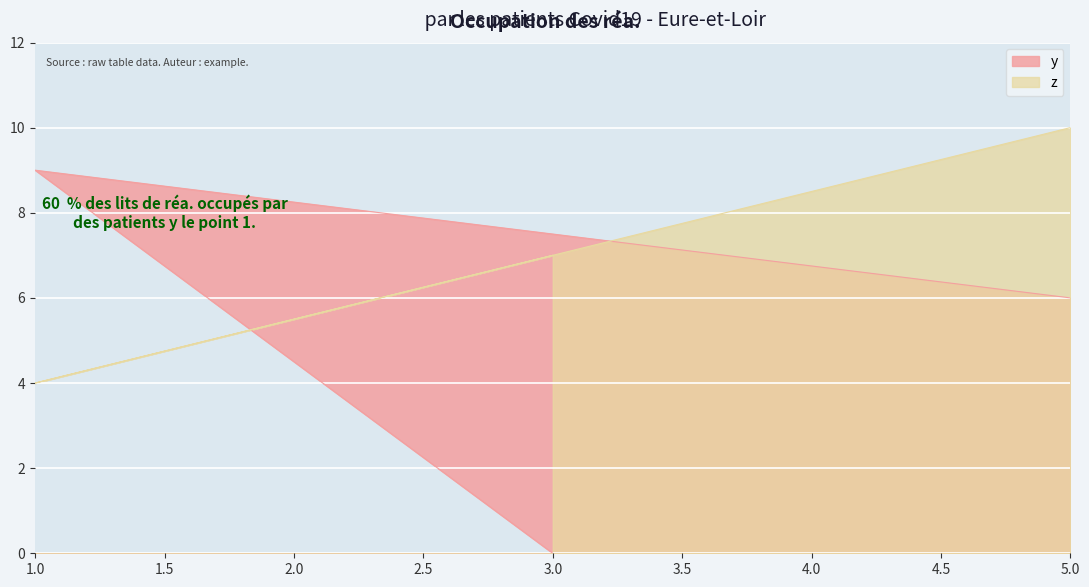

True or false: y has a value of 4 at 3.

False